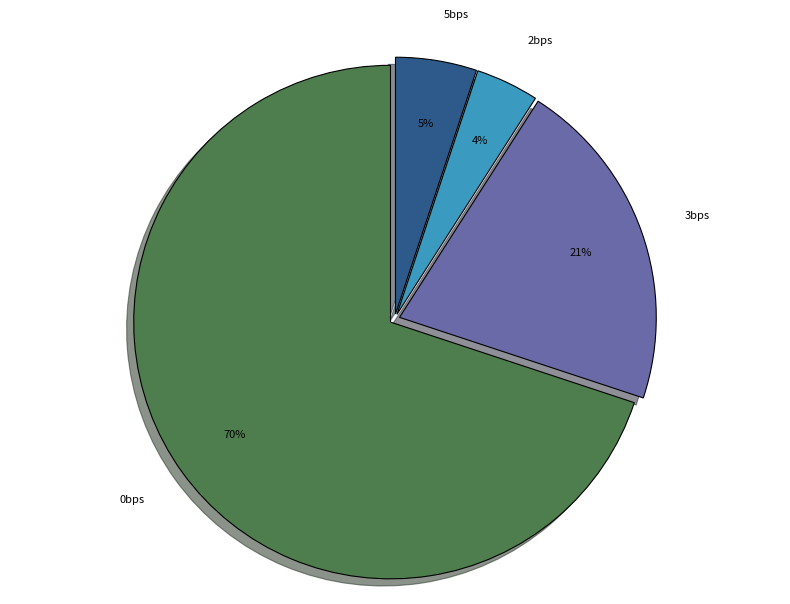

Is the sum of 3bps and 0bps greater than half?

Yes